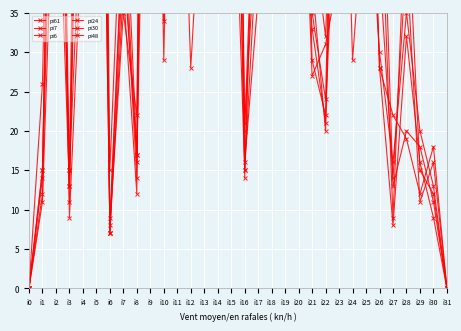

What is the value of the pi61 point at the 2nd from the left?

12